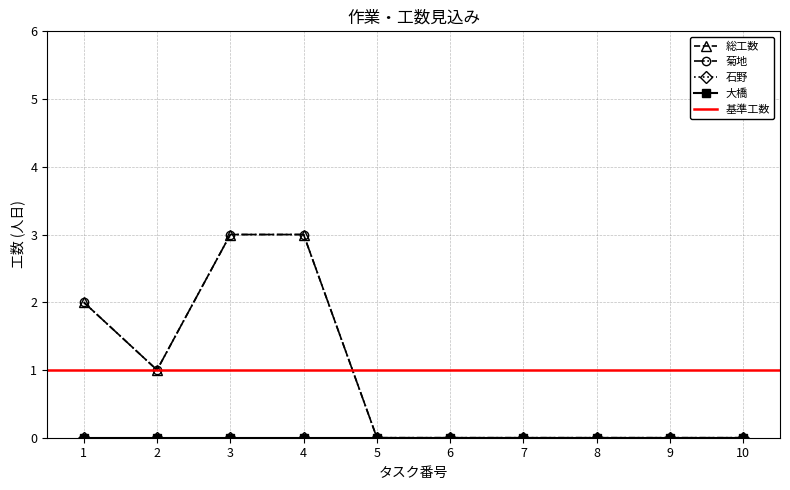

Rank the categories by 総工数 value from lowest to highest.

5, 6, 7, 8, 9, 10, 2, 1, 3, 4